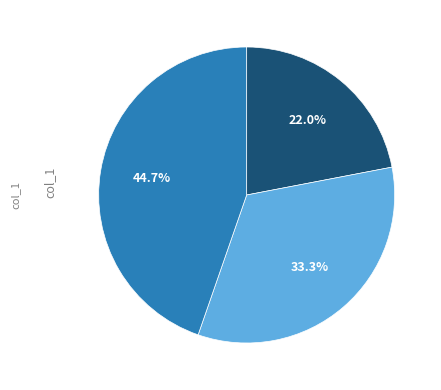

Is there any slice that represents more than half of the pie?

No